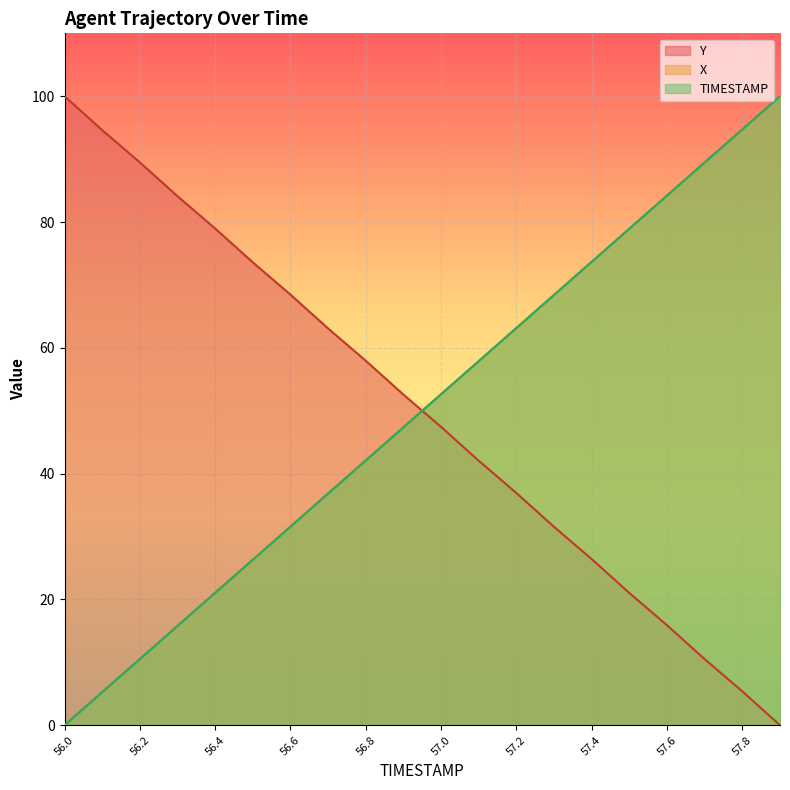

Is it true that Y equals 15.9 at 57.6?

True